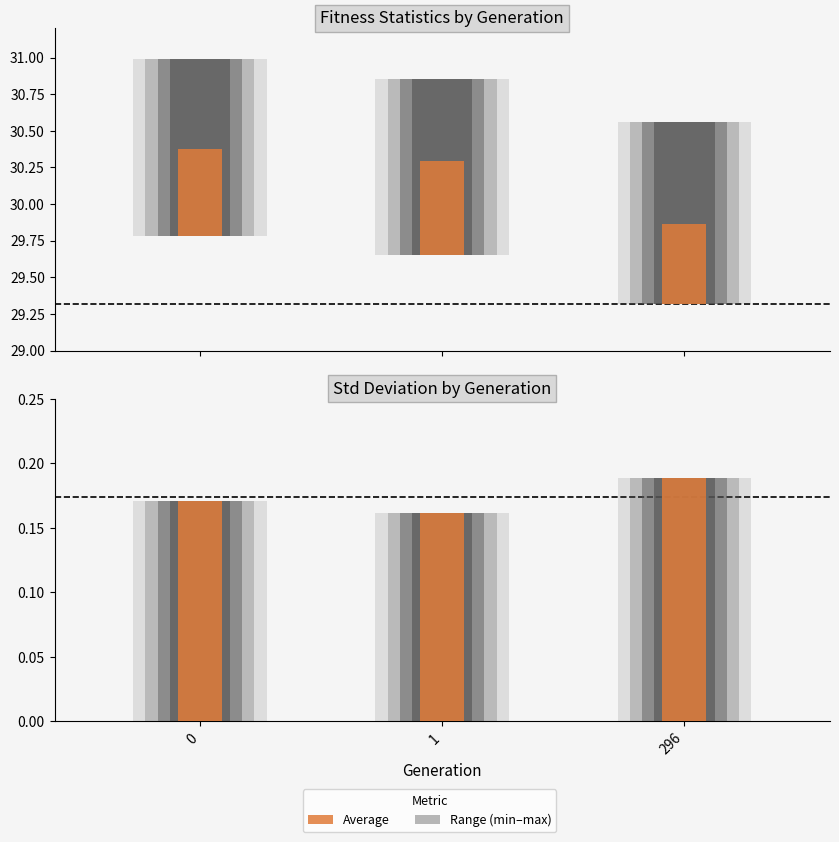

What is the maximum value for max?

31.0